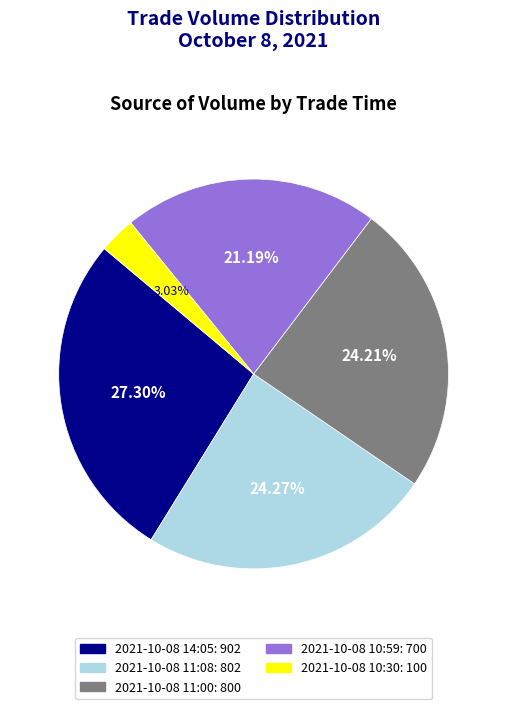

What is the ratio of the value at 2021-10-08 10:59 to the value at 2021-10-08 11:00?

0.9